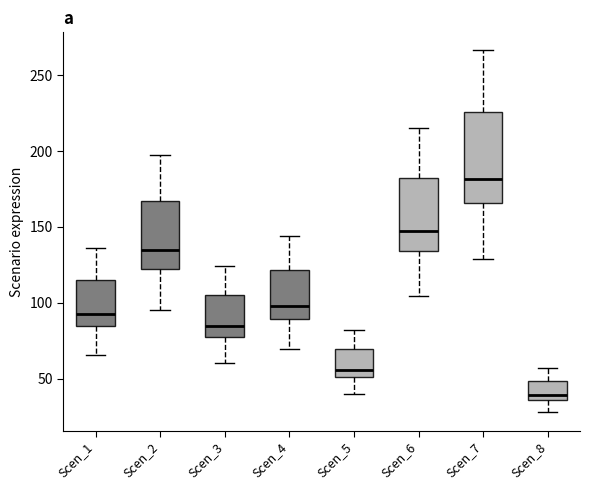

Reading left to right, transcribe this box plot: for each box, give where its median line is, the range the box spans, and where its two whiskers end, as read against the y-axis. The values are not printed on the chart, so give them approximately, as read against the axis.

Scen_1: median 95, box 85 to 115, whiskers 65 to 135
Scen_2: median 135, box 125 to 165, whiskers 95 to 195
Scen_3: median 85, box 75 to 105, whiskers 60 to 125
Scen_4: median 100, box 90 to 120, whiskers 70 to 145
Scen_5: median 55, box 50 to 70, whiskers 40 to 80
Scen_6: median 145, box 135 to 185, whiskers 105 to 215
Scen_7: median 180, box 165 to 225, whiskers 130 to 265
Scen_8: median 40, box 35 to 50, whiskers 30 to 55